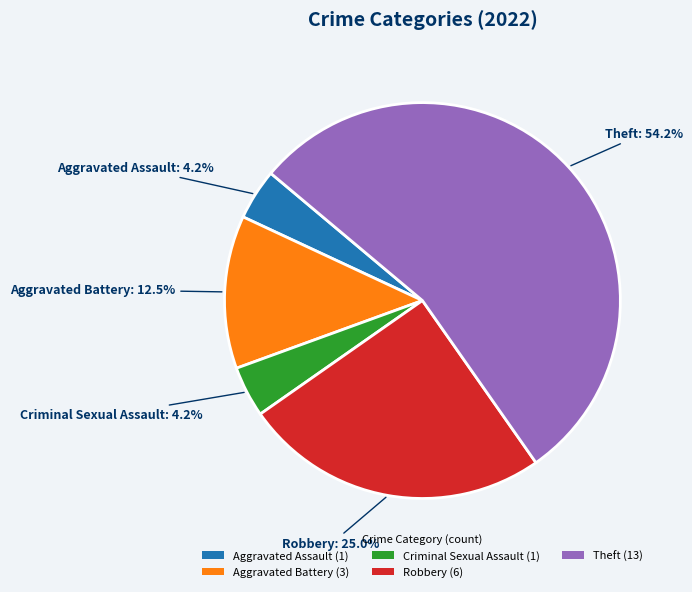

Which slice is the largest?

Theft